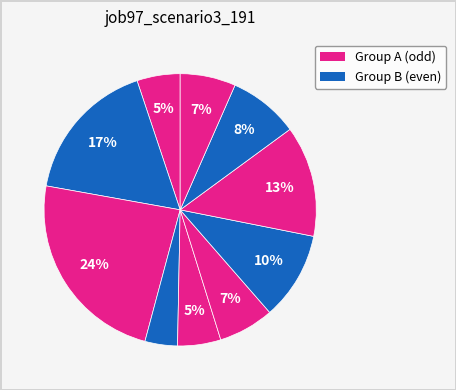

How many segments does this pie chart have?

10